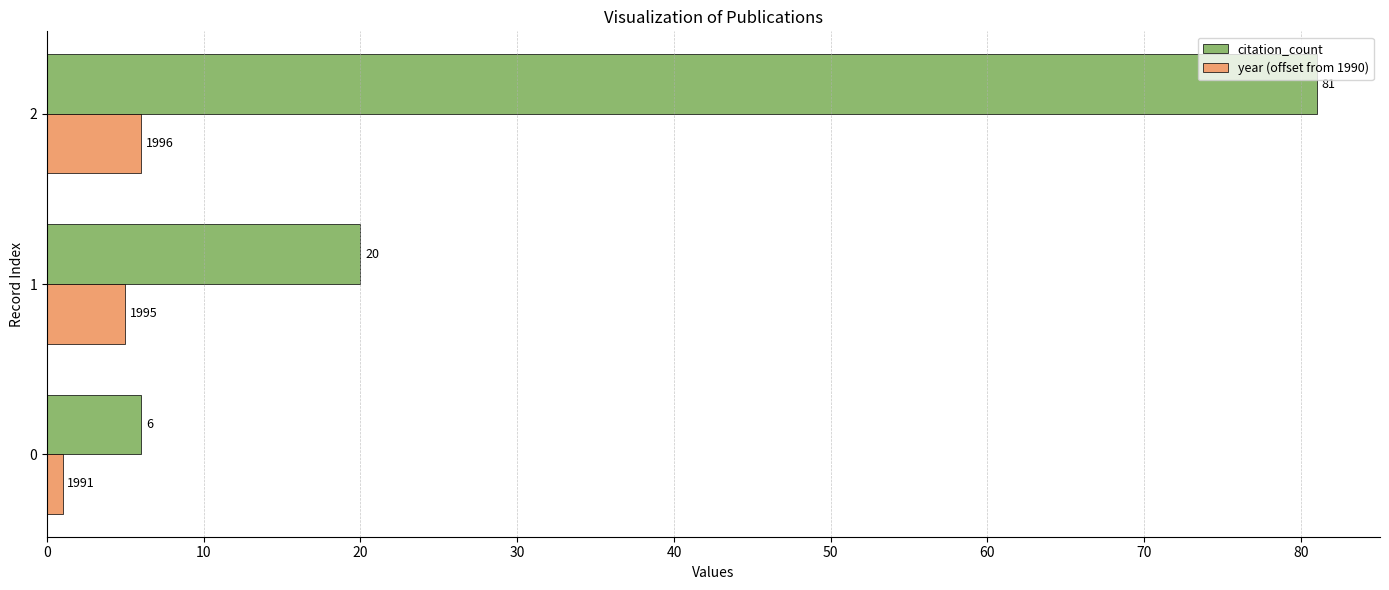

What is the sum of all year (offset from 1990) values?

12